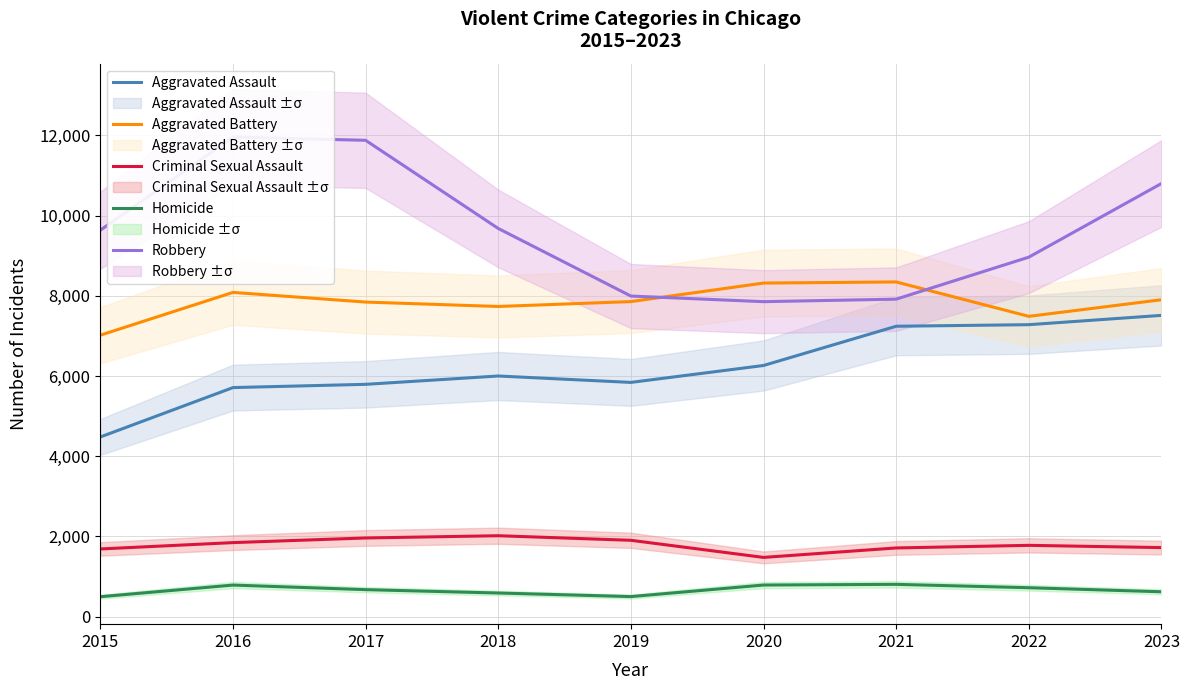

In Aggravated Battery, how many points are lower than both neighbors (excluding endpoints)?

2